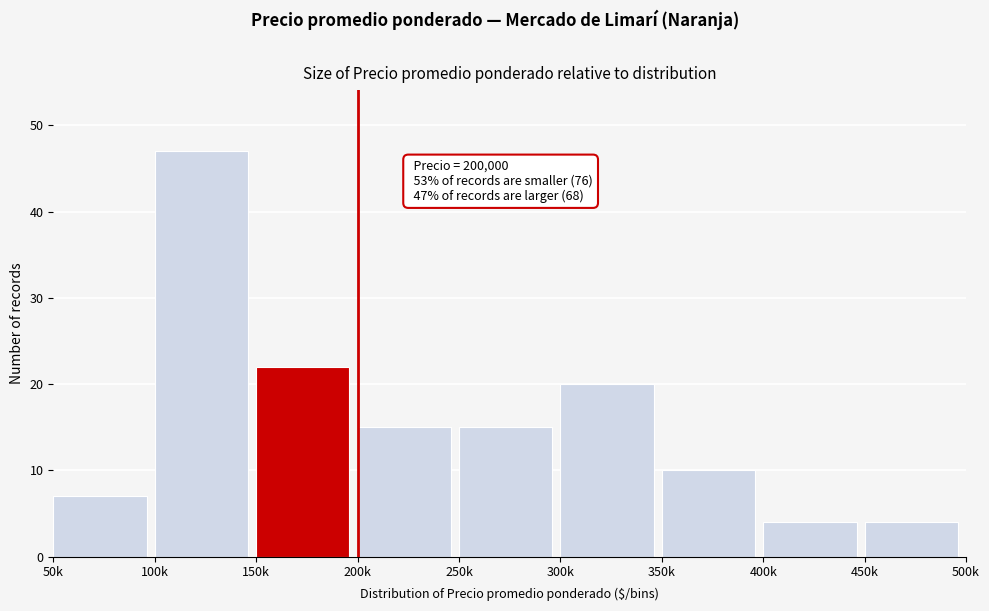

Reading left to right, transcribe all the data shown in this chart.

7	47	22	15	15	20	10	4	4